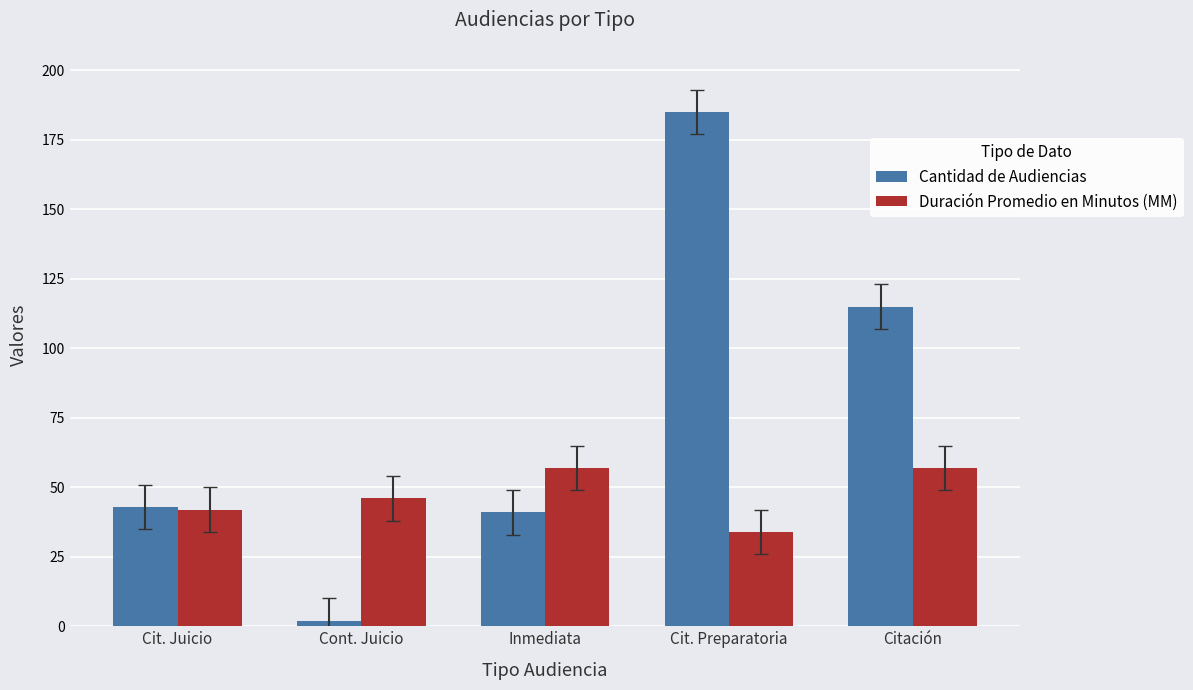

What is the sum of the Cantidad de Audiencias values at Cit. Preparatoria and Cont. Juicio?

187